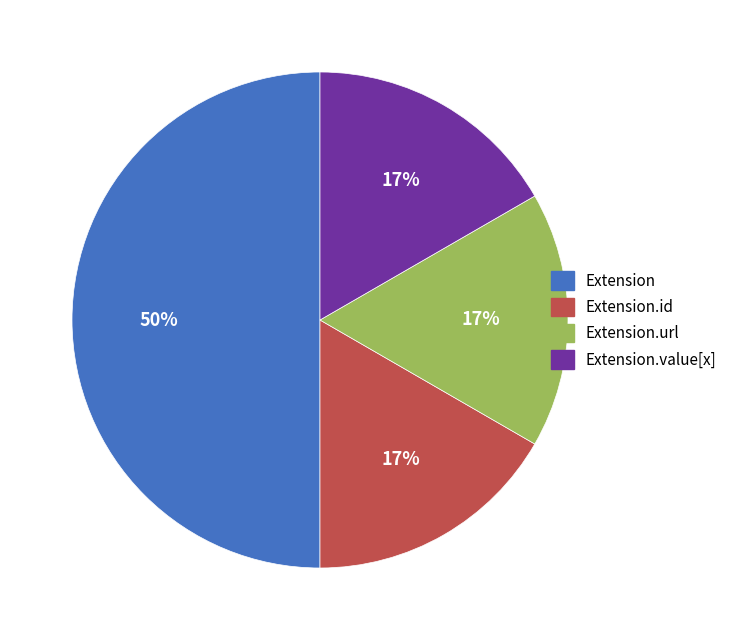

To the nearest percent, what is the average slice percentage?

25%